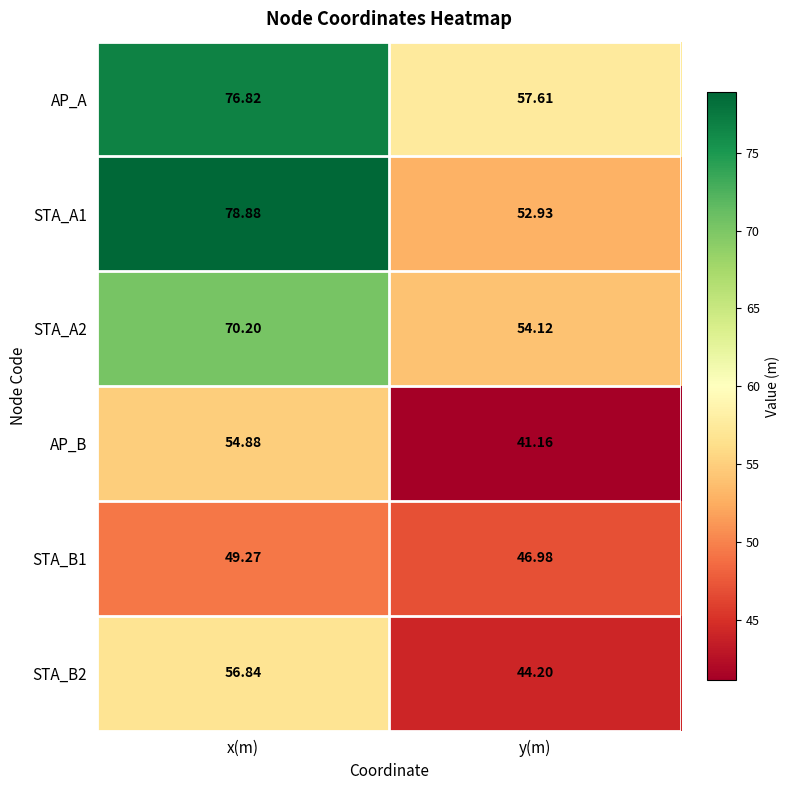

Where is AP_A nearest to the value 67?

y(m)